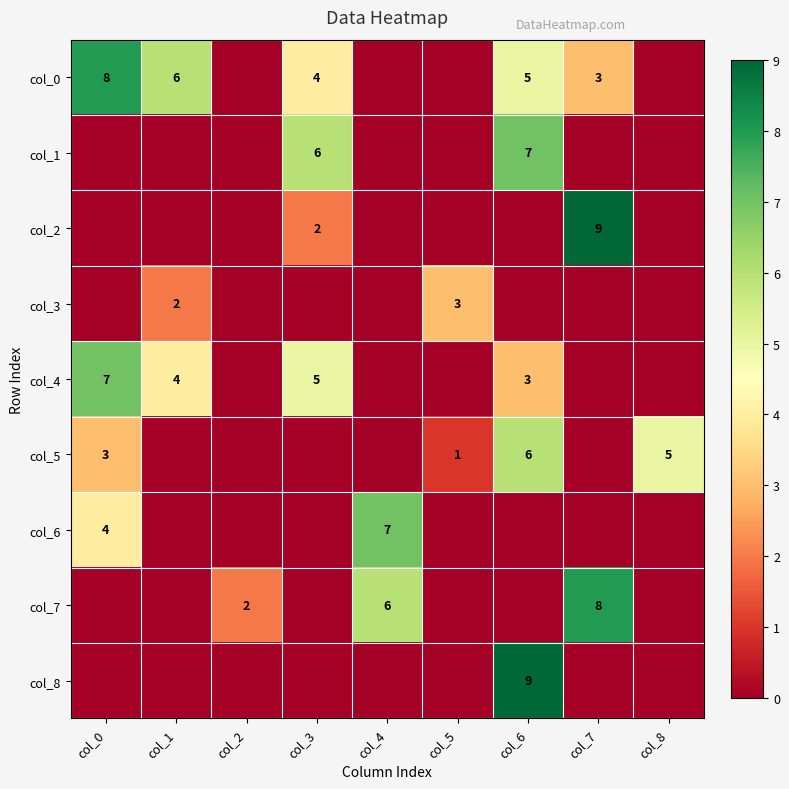

What is the maximum value shown in the chart?

9